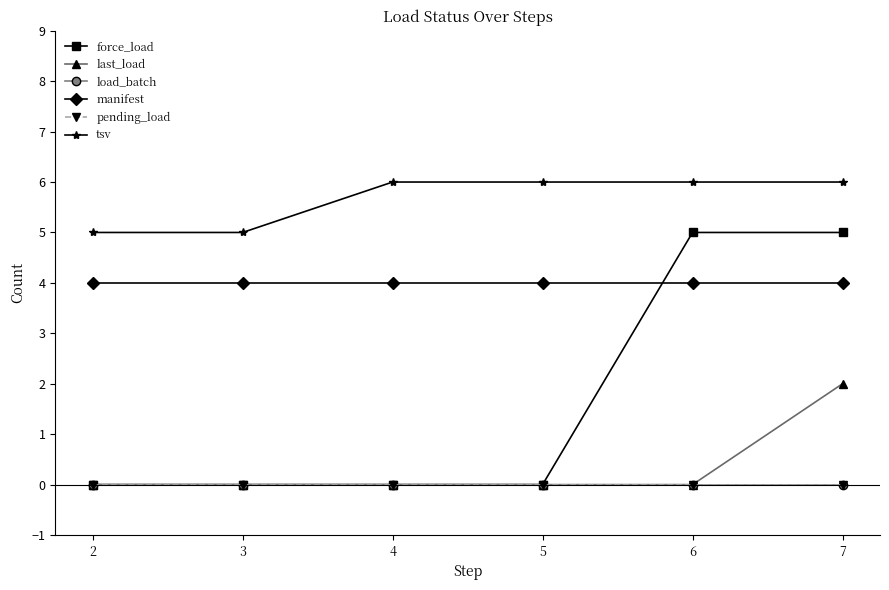

Does the chart have visible grid lines?

No